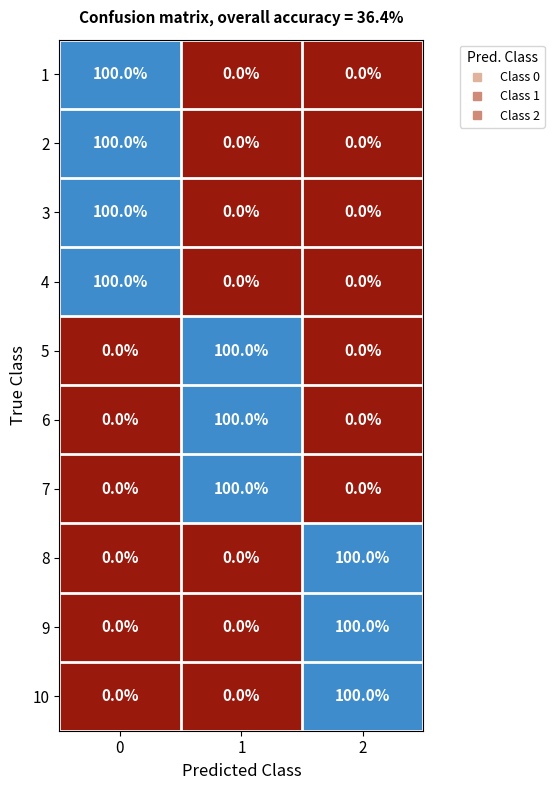

What is the total value across all series at 2?

300